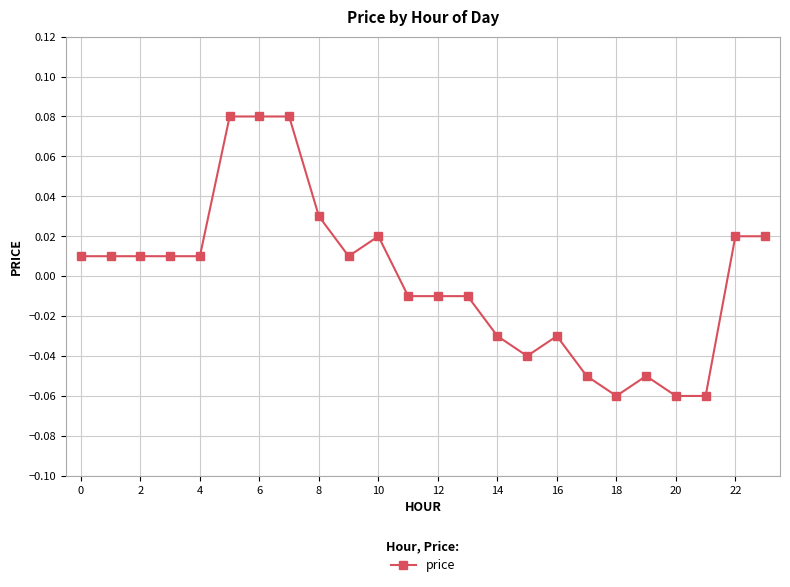

True or false: the data has more than 2 interior local peaks.

True